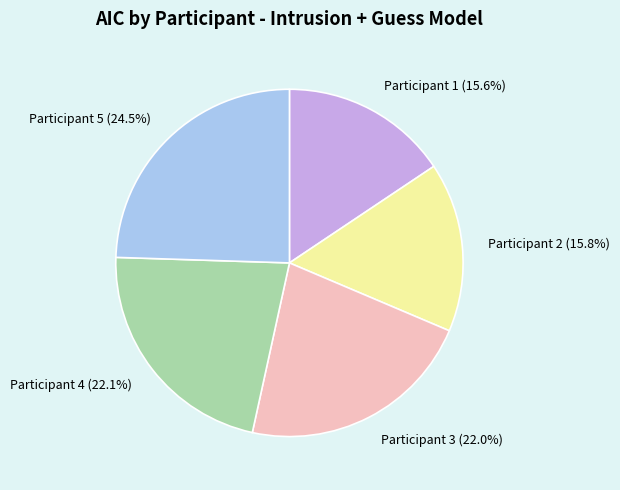

Approximately how many times larger is the value at Participant 3 compared to Participant 4?

1.0